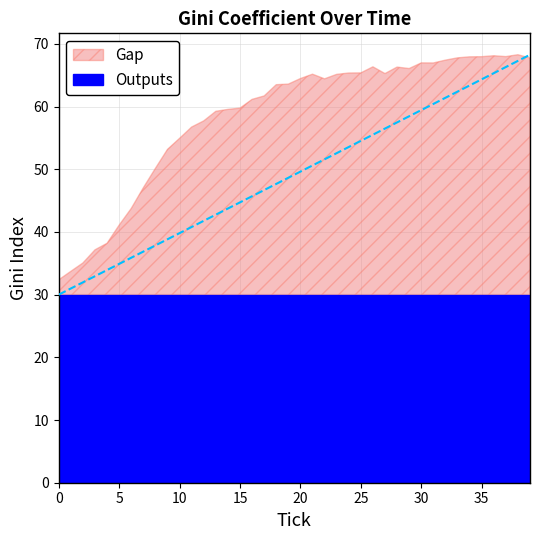

Rank the categories by value from lowest to highest.

0, 1, 2, 3, 4, 5, 6, 7, 8, 9, 10, 11, 12, 13, 14, 15, 16, 17, 18, 19, 22, 20, 23, 21, 27, 24, 25, 29, 28, 26, 31, 30, 32, 39, 33, 34, 35, 37, 36, 38